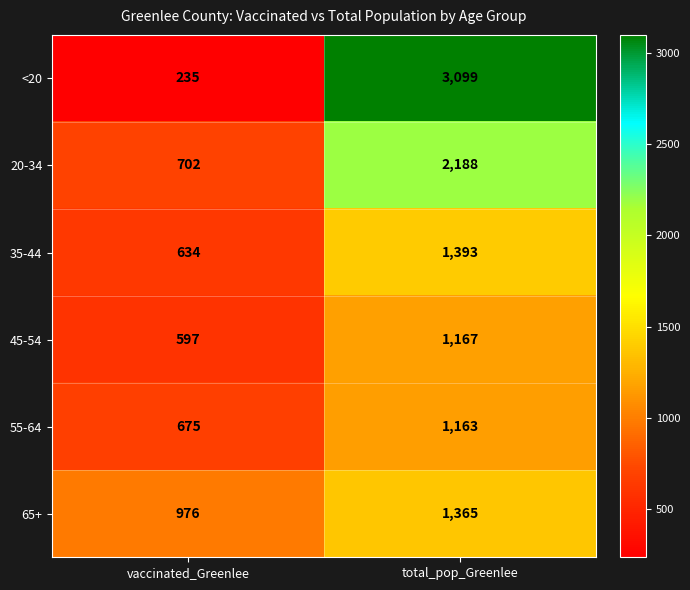

The value of 55-64 at total_pop_Greenlee is 1653. True or false?

False